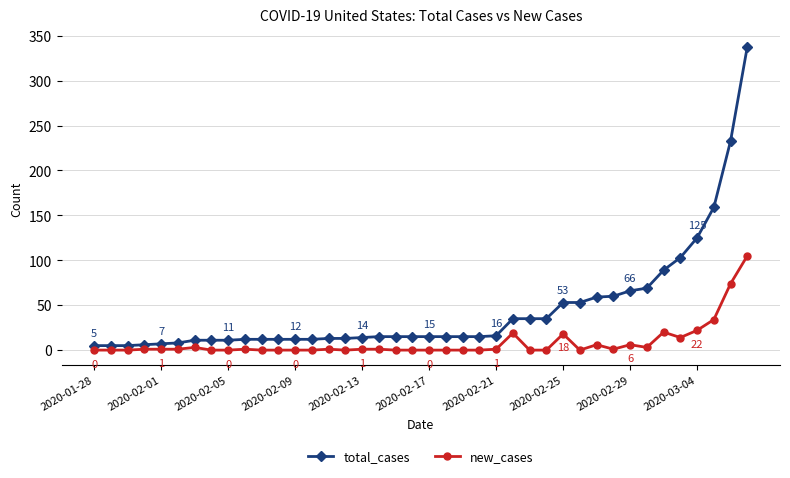

What is the difference between the second highest and minimum values in the total_cases series?

228